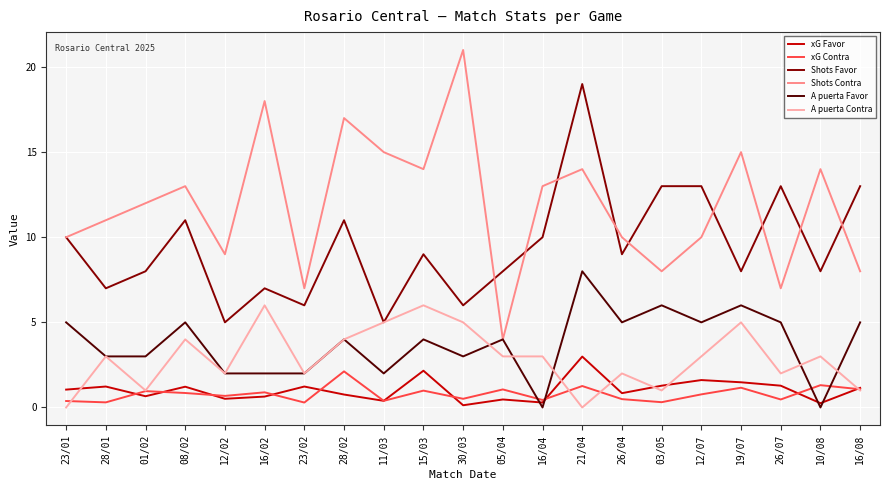

Between 08/02 and 03/05, which series saw the biggest shift?

Shots Contra